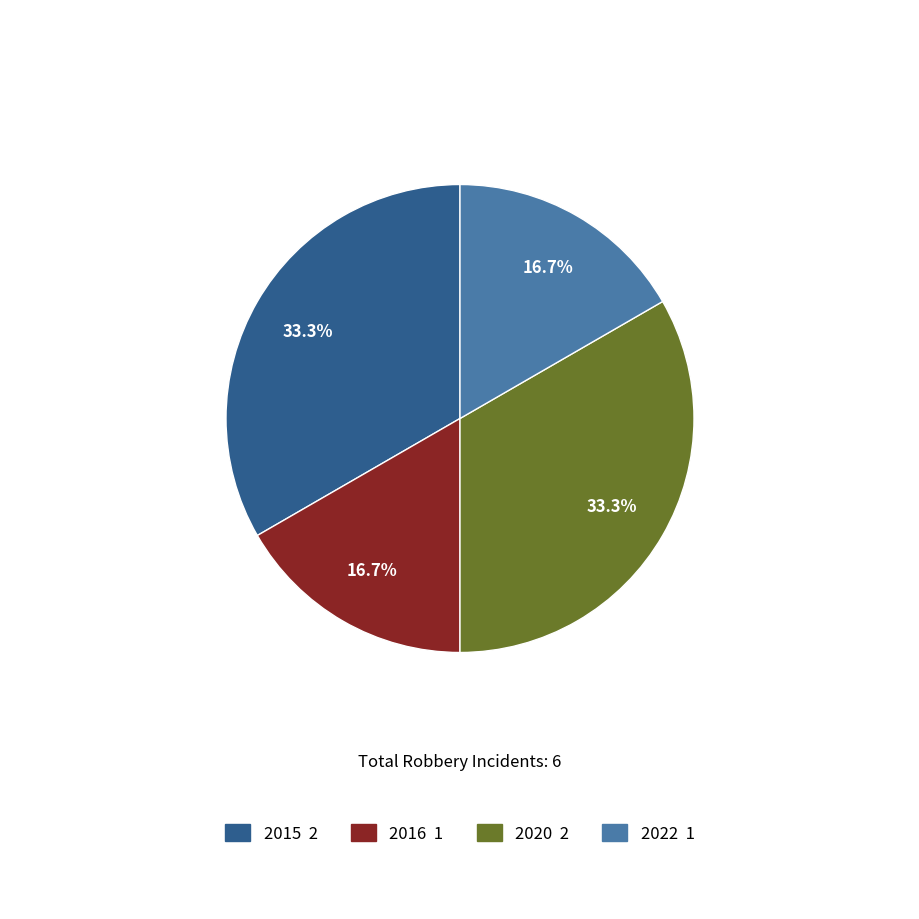

Does any single category account for the majority?

No